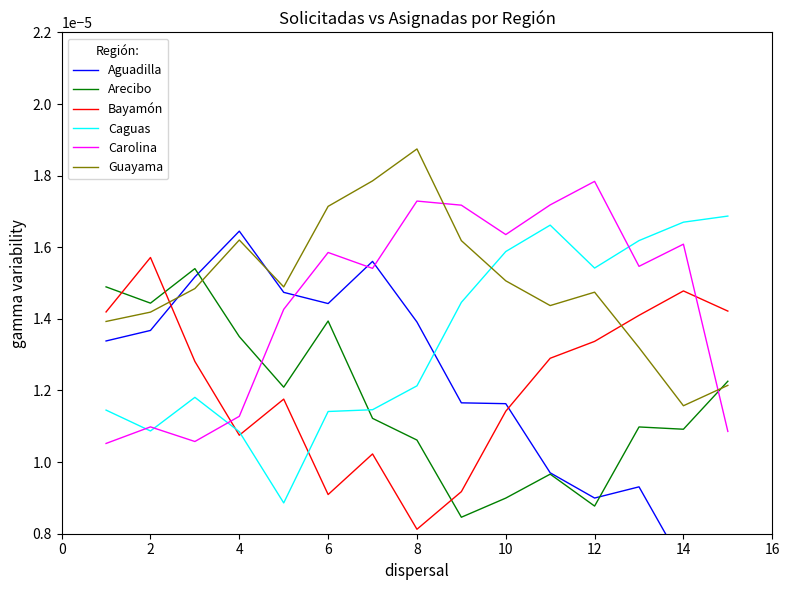

How many interior local peaks does the Arecibo series have?

4